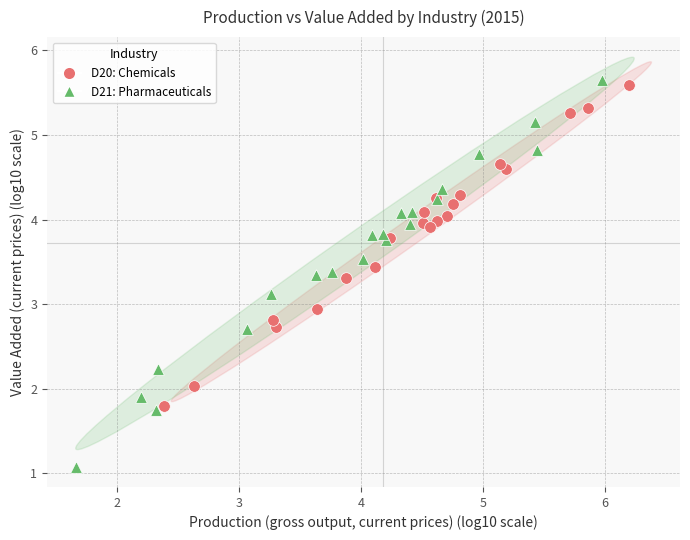

Which series reaches the maximum Y coordinate?

D21: Pharmaceuticals